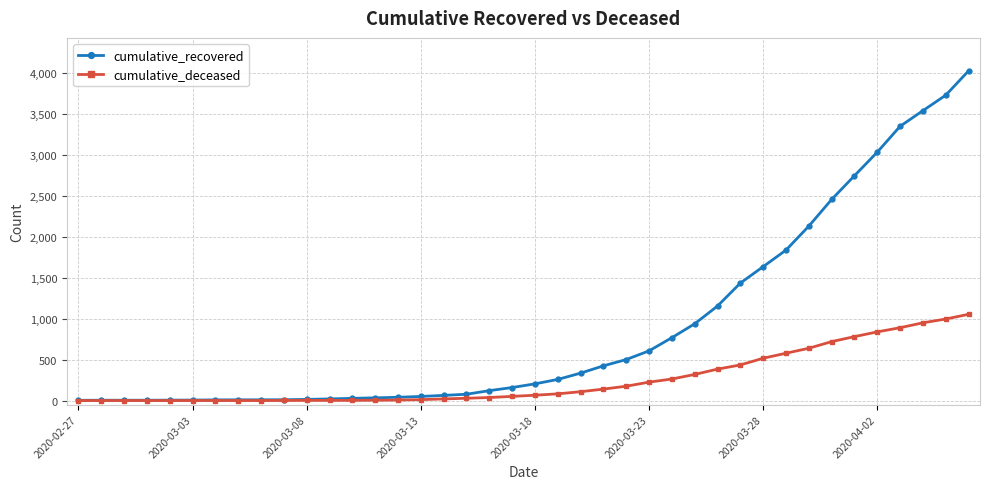

Which series has the largest total across all categories?

cumulative_recovered